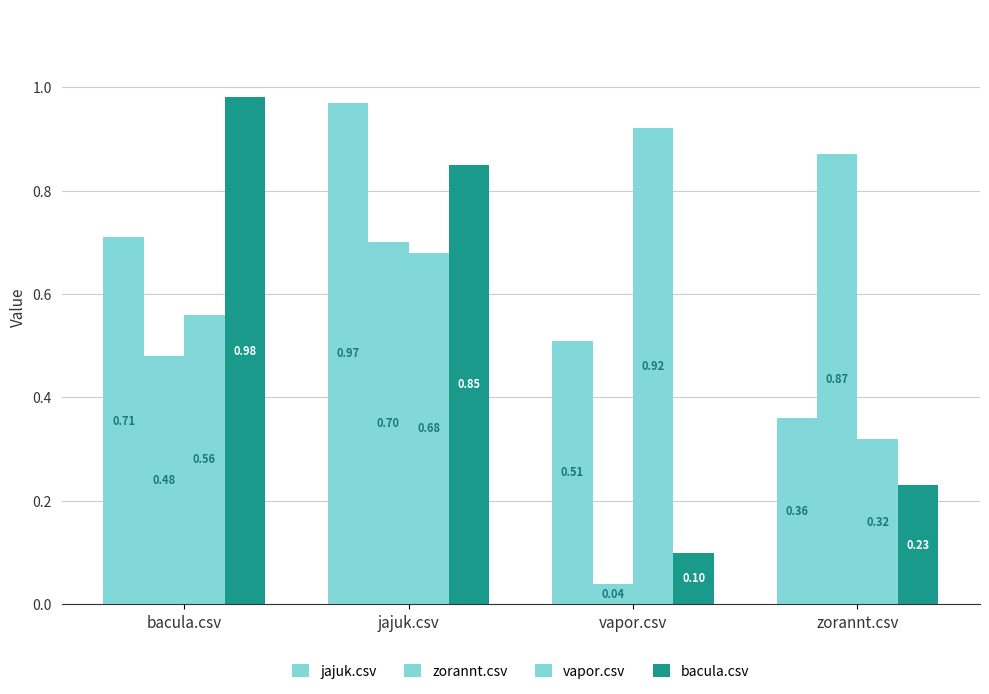

Count the number of data series in this chart.

4